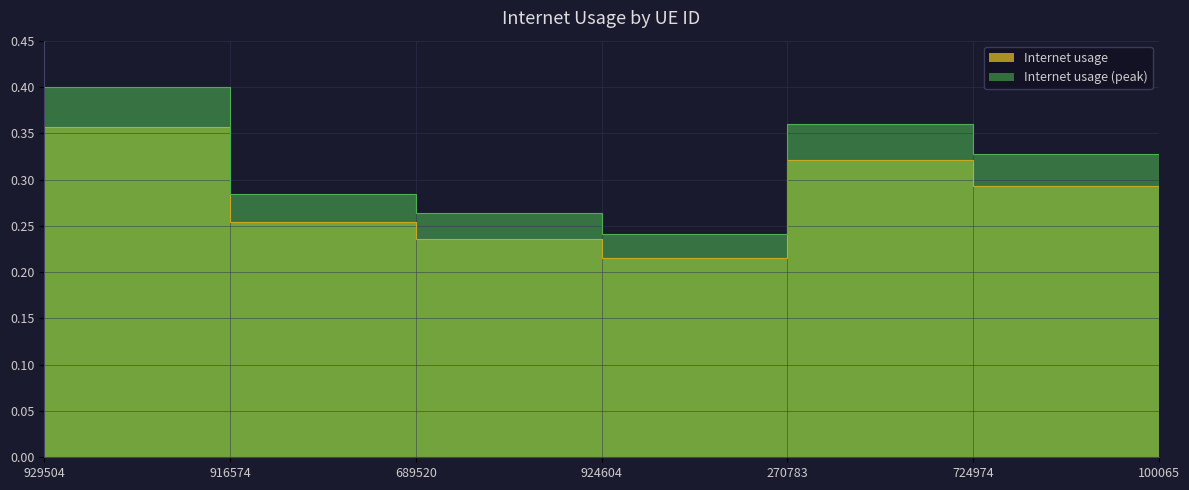

At which category does the chart reach its minimum across all series?

924604